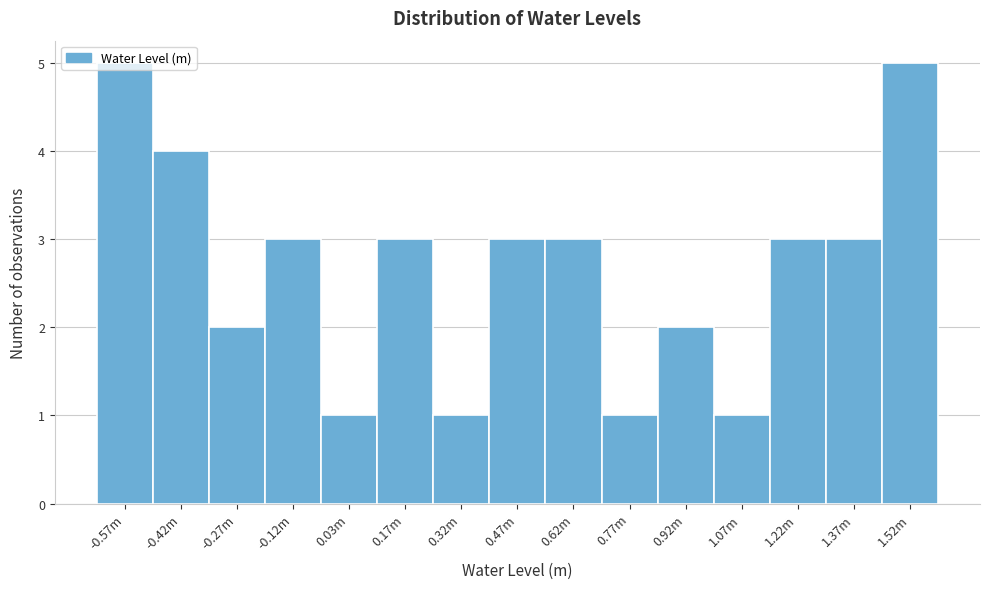

What is the sum of all values?

40